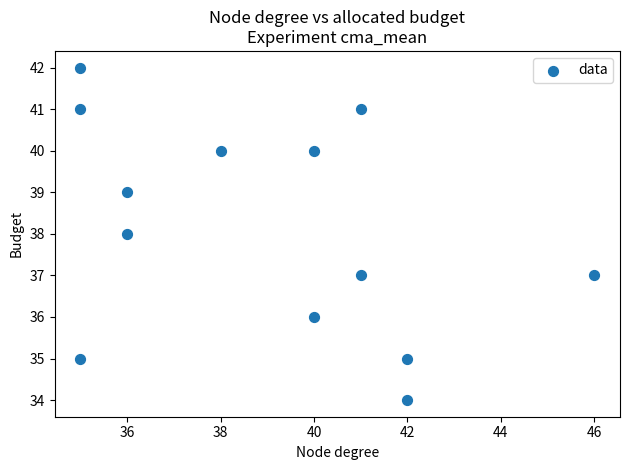

How many data points are displayed?

13